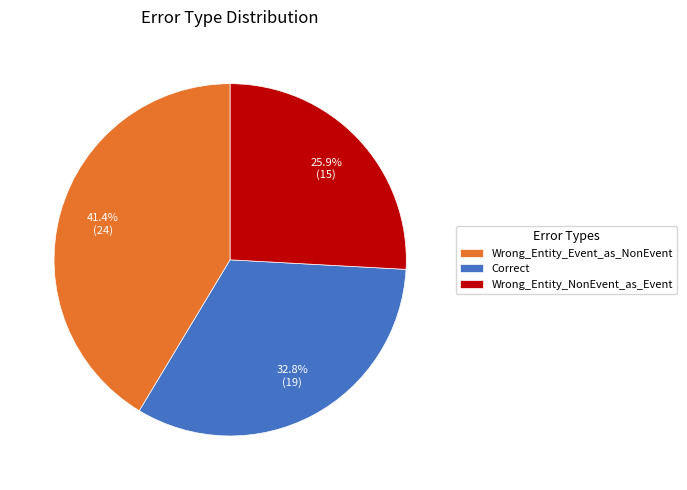

Is it true that Wrong_Entity_Event_as_NonEvent is 41% of the pie?

True